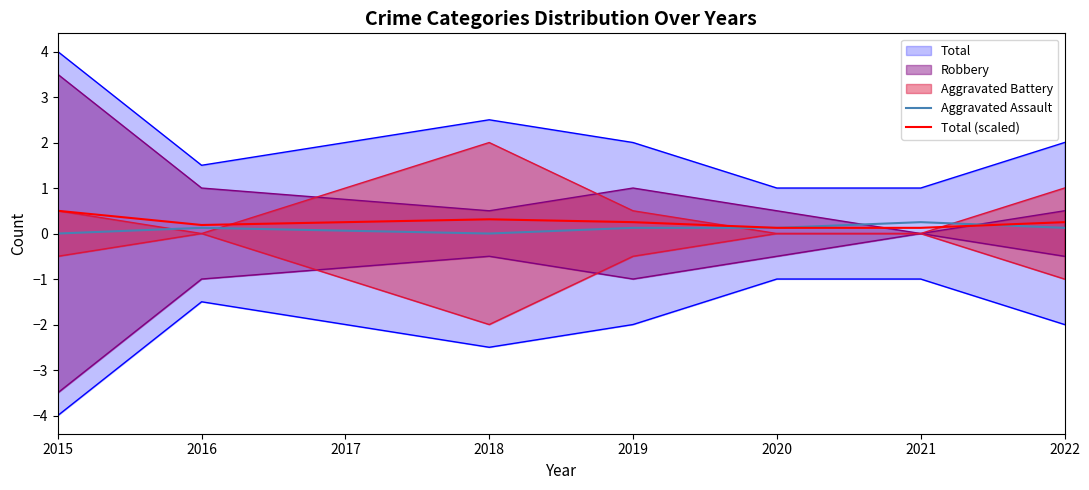

At how many categories does at least one series exceed 0?

7